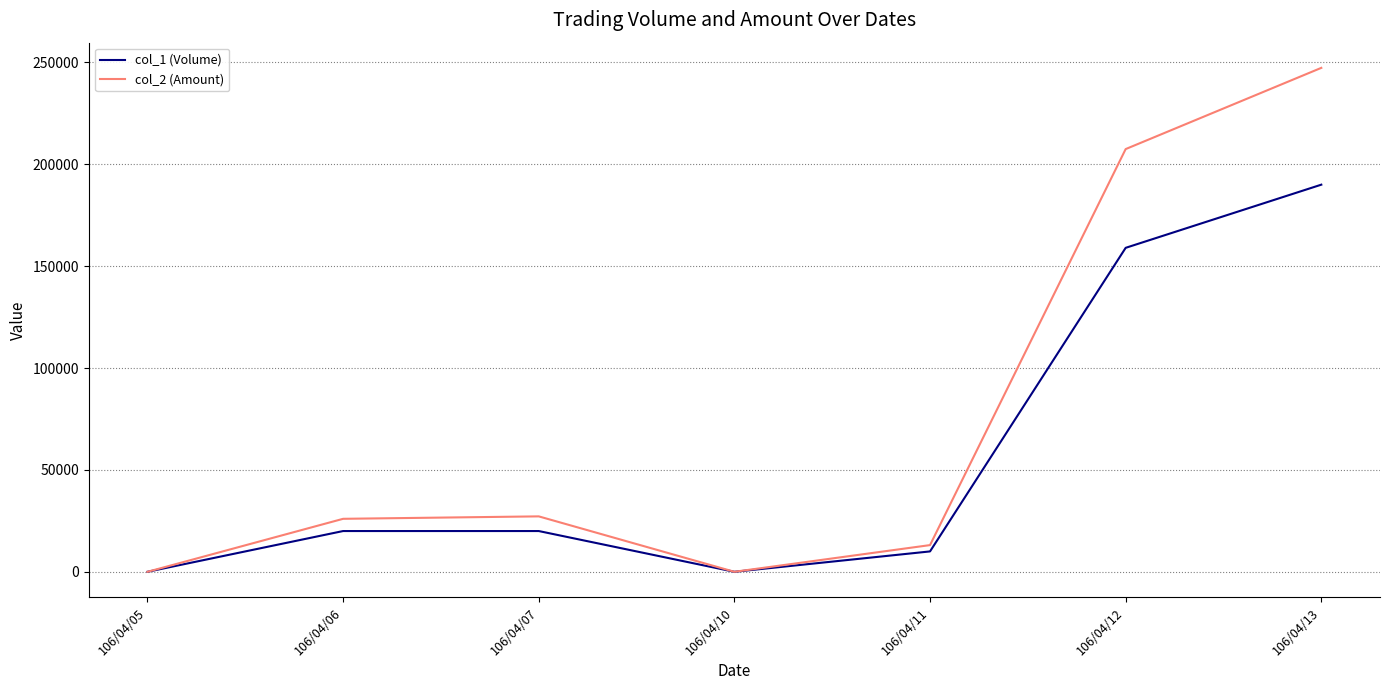

Where is col_1 (Volume) nearest to the value 95000?

106/04/12